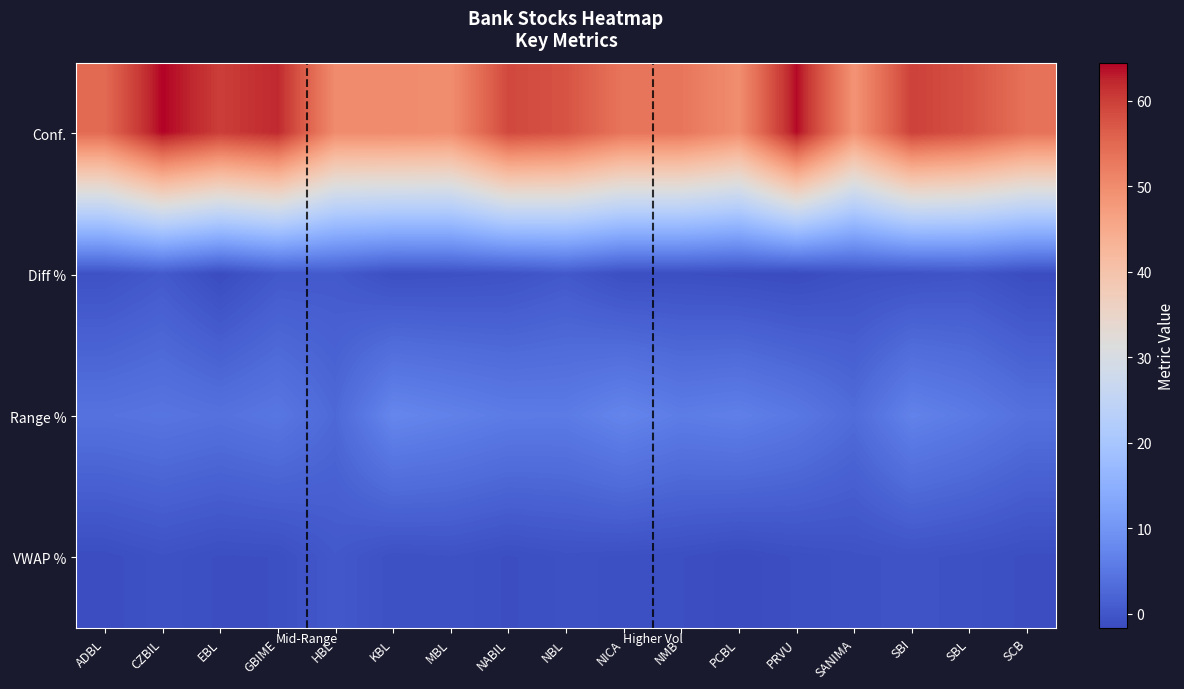

Reading left to right, transcribe all the data shown in this chart.

Conf.: ADBL=54.8	CZBIL=64.5	EBL=60.1	GBIME=62.1	HBL=50.1	KBL=50.2	MBL=49.8	NABIL=58.9	NBL=57.7	NICA=53.3	NMB=53.2	PCBL=49.7	PRVU=64.0	SANIMA=48.8	SBI=59.8	SBL=57.8	SCB=53.7
Diff %: ADBL=-0.7	CZBIL=0.5	EBL=-1.6	GBIME=0.4	HBL=0.5	KBL=-1.0	MBL=-0.9	NABIL=-0.6	NBL=0.3	NICA=-1.2	NMB=-1.2	PCBL=-1.4	PRVU=-1.7	SANIMA=-0.8	SBI=-0.7	SBL=-0.3	SCB=-1.5
Range %: ADBL=4.2	CZBIL=4.6	EBL=4.1	GBIME=4.9	HBL=2.7	KBL=7.5	MBL=6.6	NABIL=5.7	NBL=5.7	NICA=7.2	NMB=5.9	PCBL=6.4	PRVU=5.2	SANIMA=3.2	SBI=6.8	SBL=5.6	SCB=4.0
VWAP %: ADBL=-1.4	CZBIL=-0.7	EBL=-1.2	GBIME=-1.2	HBL=0.3	KBL=-0.9	MBL=-0.7	NABIL=-1.2	NBL=-0.8	NICA=-1.0	NMB=-1.1	PCBL=-1.6	PRVU=-1.1	SANIMA=-0.8	SBI=-0.5	SBL=-0.8	SCB=-1.3